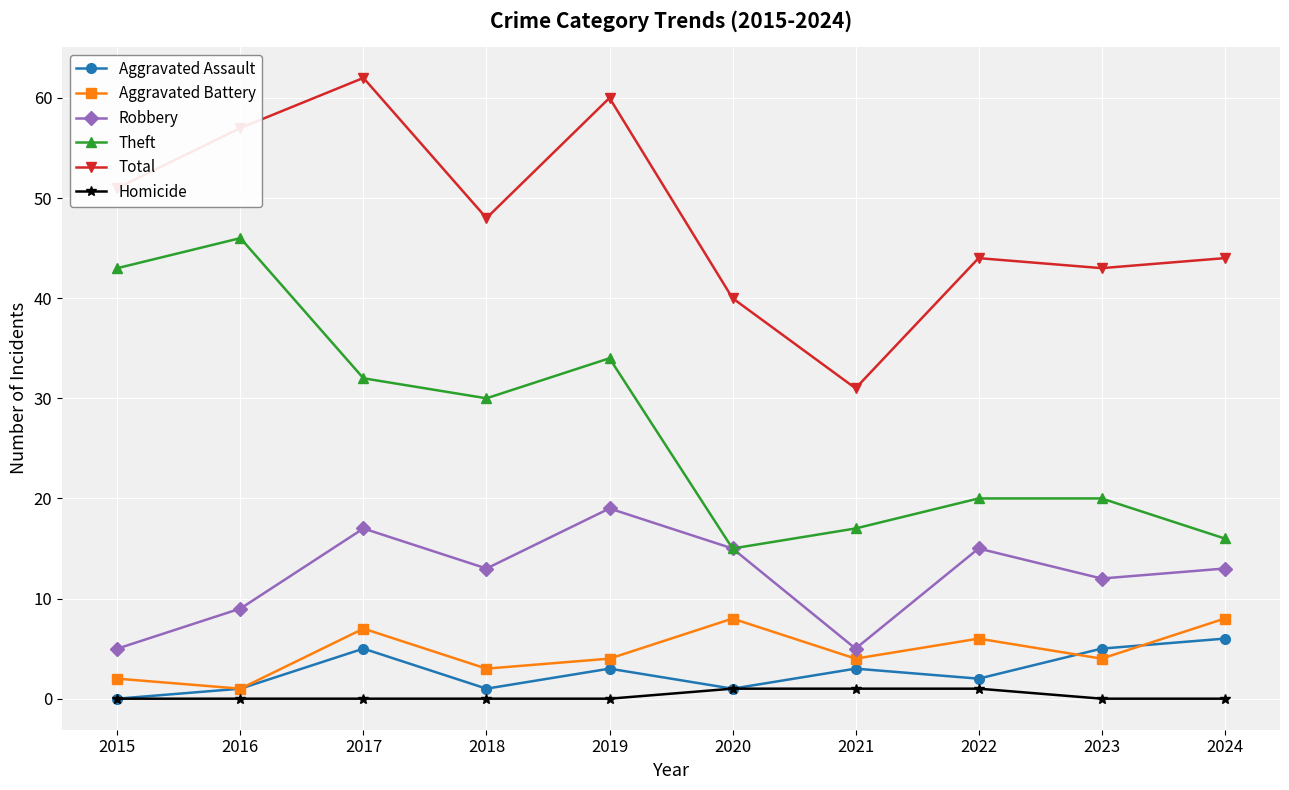

What is the spread (max minus min) of values at 2024?

44